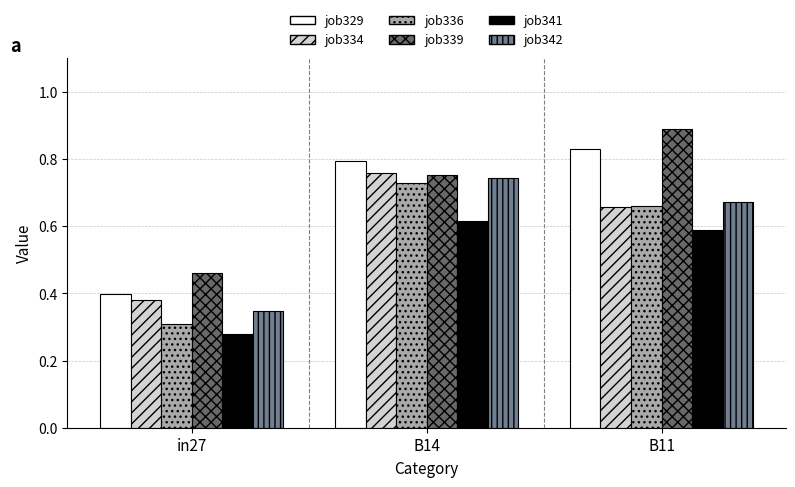

Is it true that job329 equals 0.6 at in27?

False